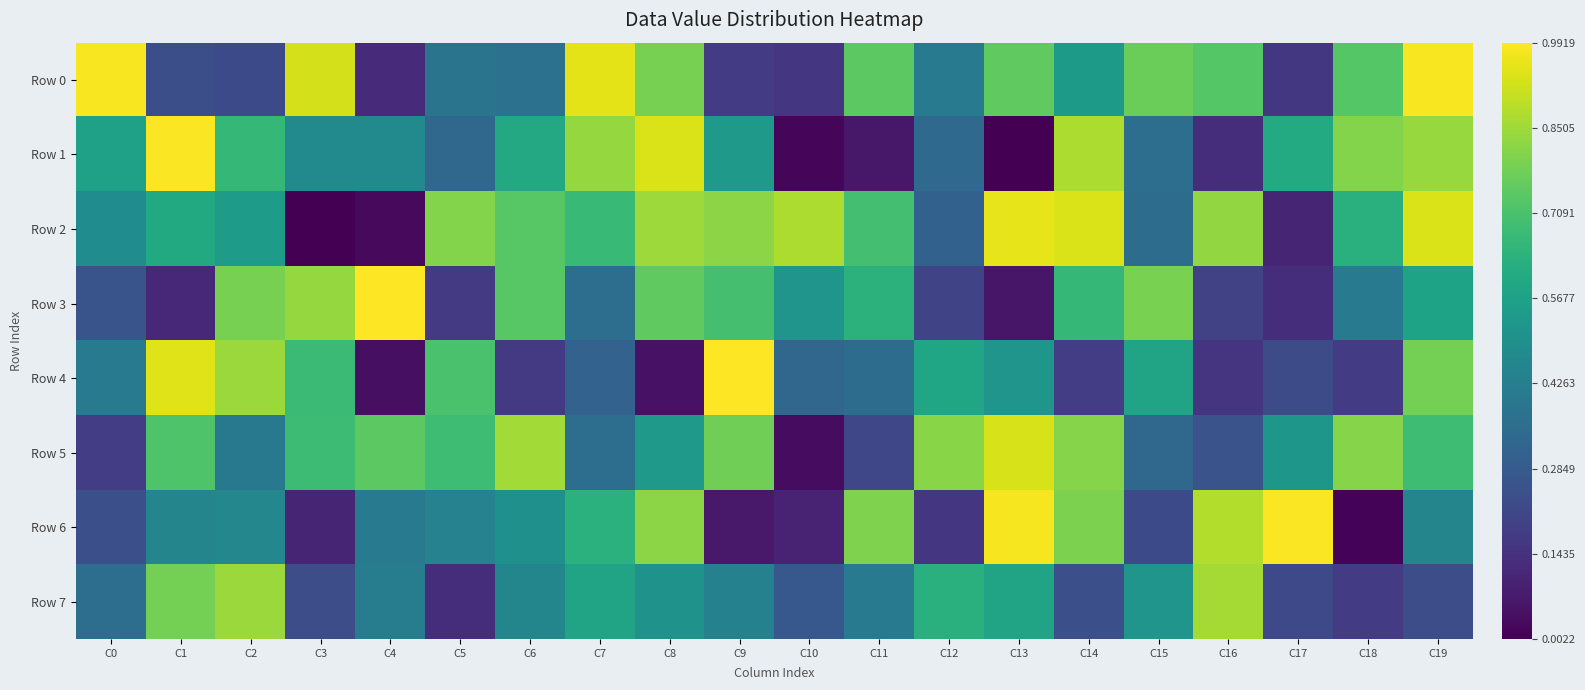

At how many categories does at least one series exceed 276298?

20